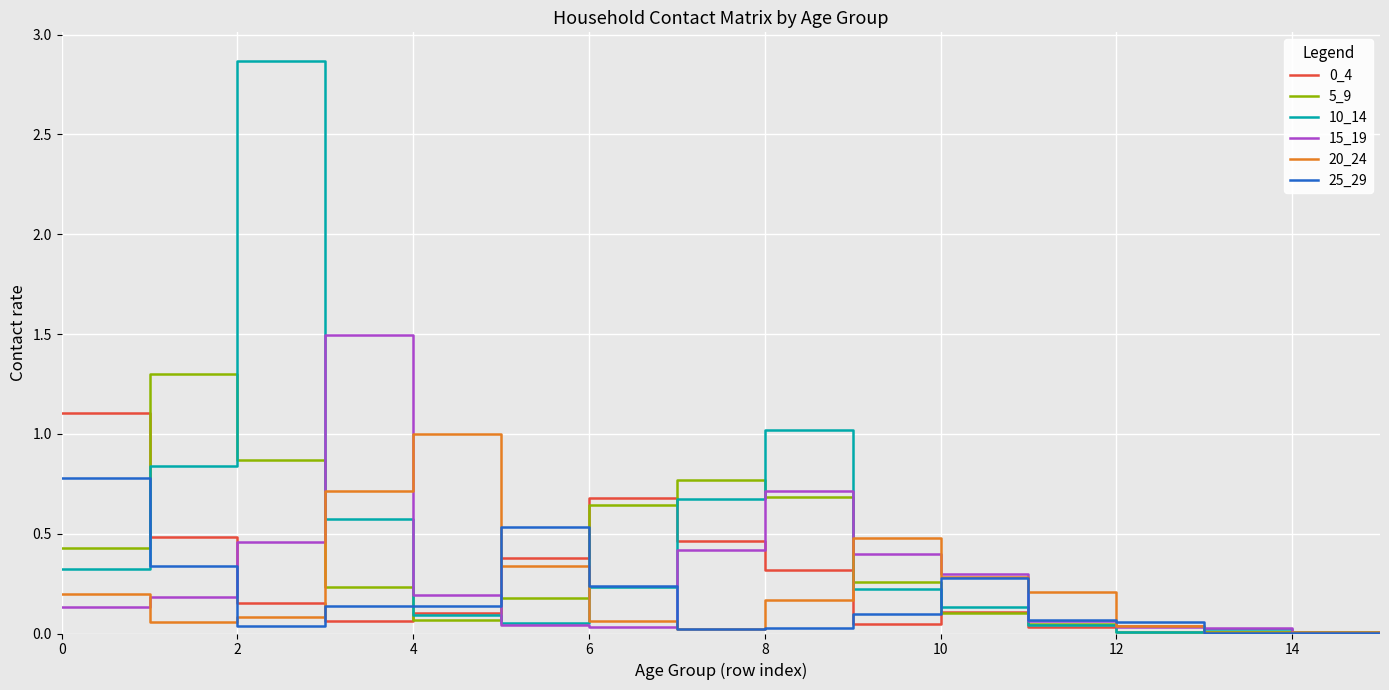

What is the highest value of the 0_4 series?

1.1